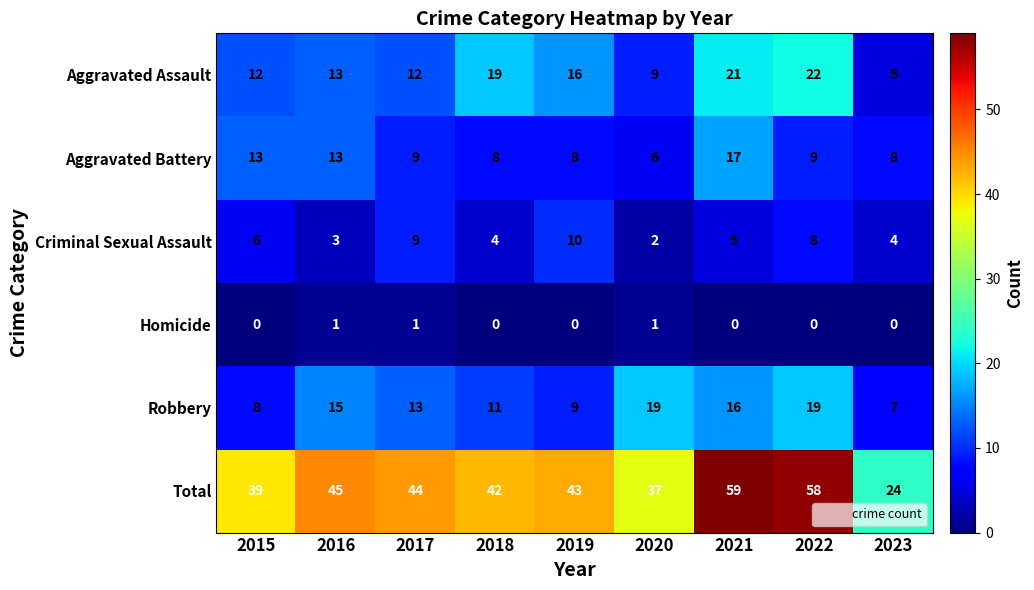

Is the value of Aggravated Assault at 2017 greater than the value of Total at 2020?

No